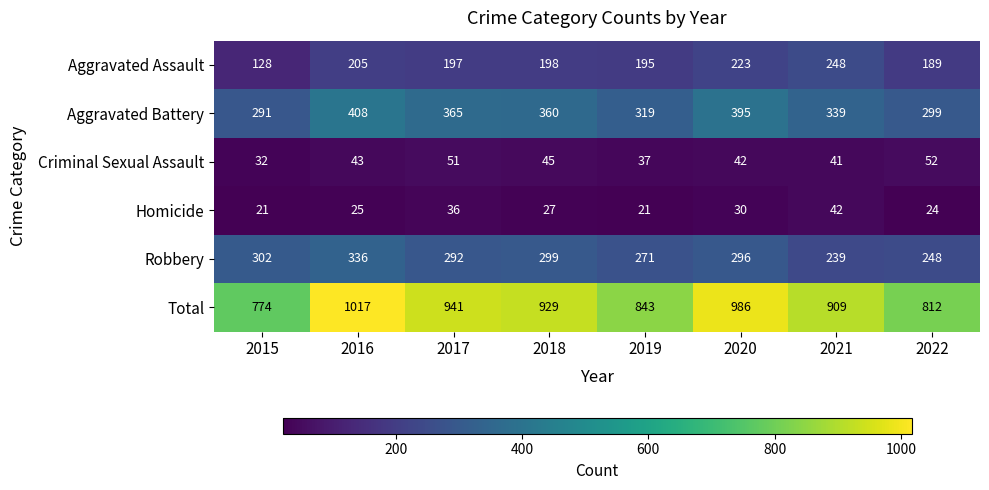

What is the maximum value shown in the chart?

1017